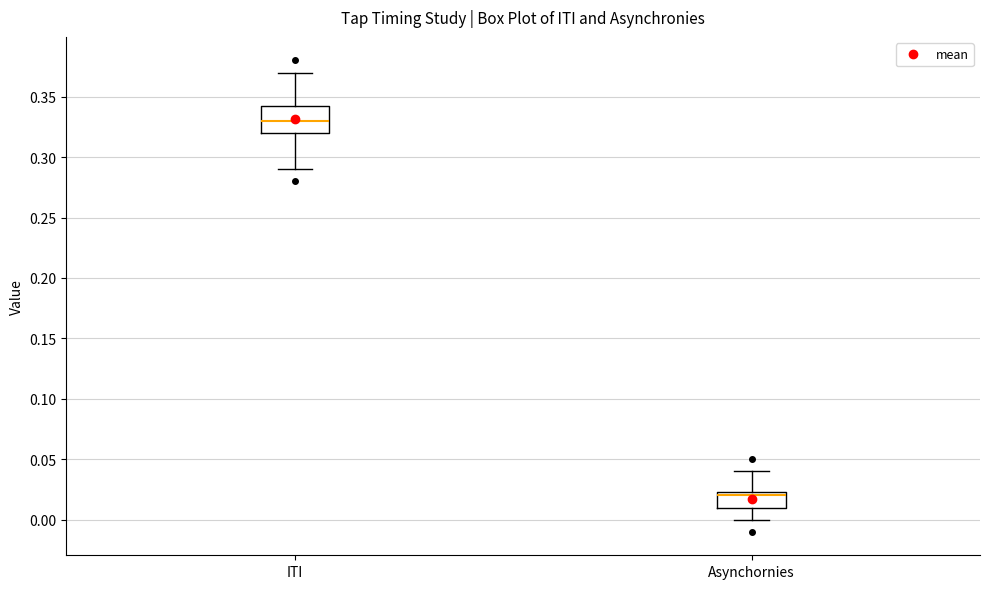

Where does the median line of the box for Asynchornies sit on the y-axis? The values are not printed on the chart, so give them approximately, as read against the axis.

0.020